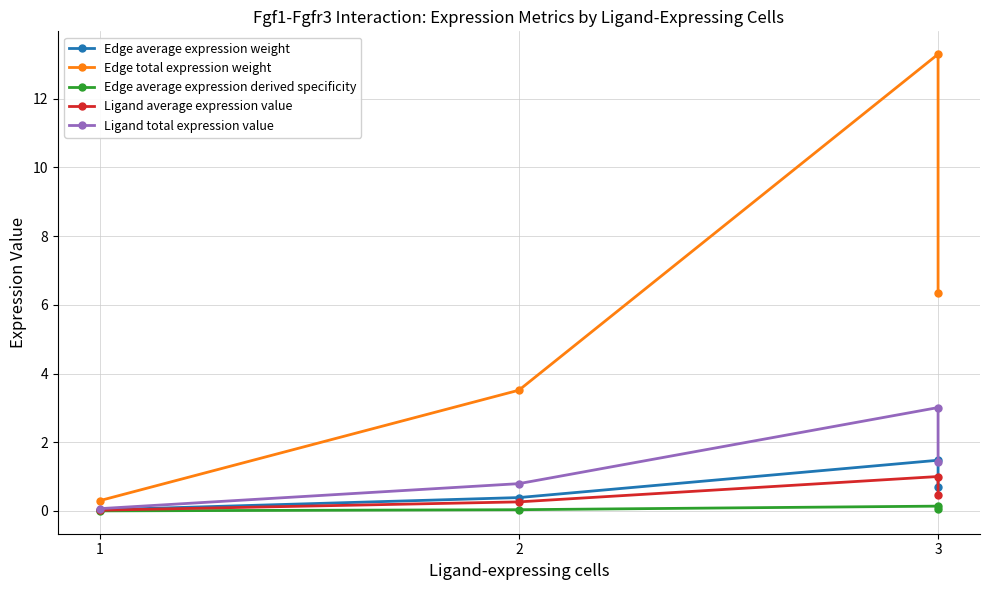

Which category has the highest value in the Edge total expression weight series?

3